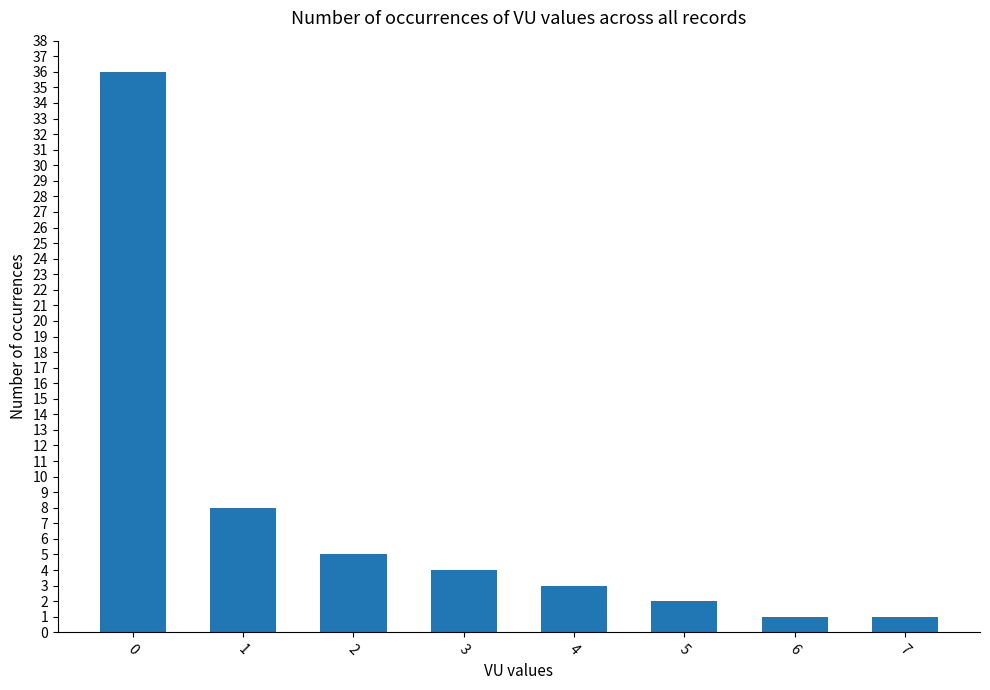

How many bars are there in total?

8